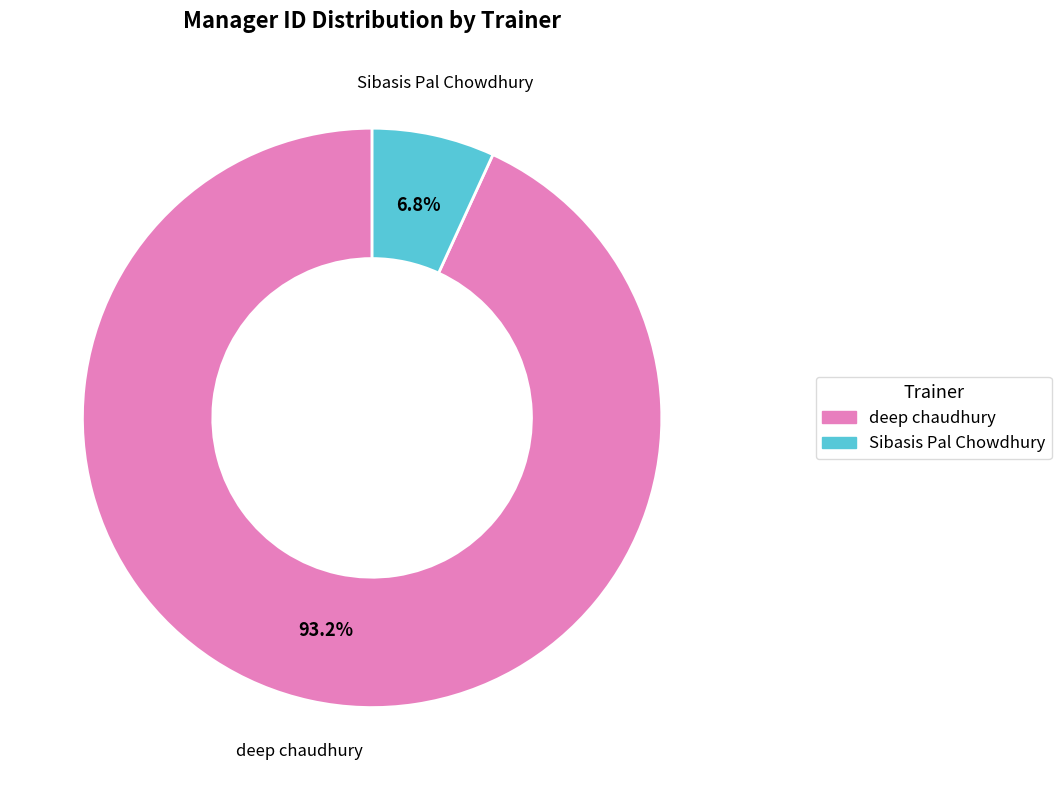

Is deep chaudhury the majority of the pie?

Yes